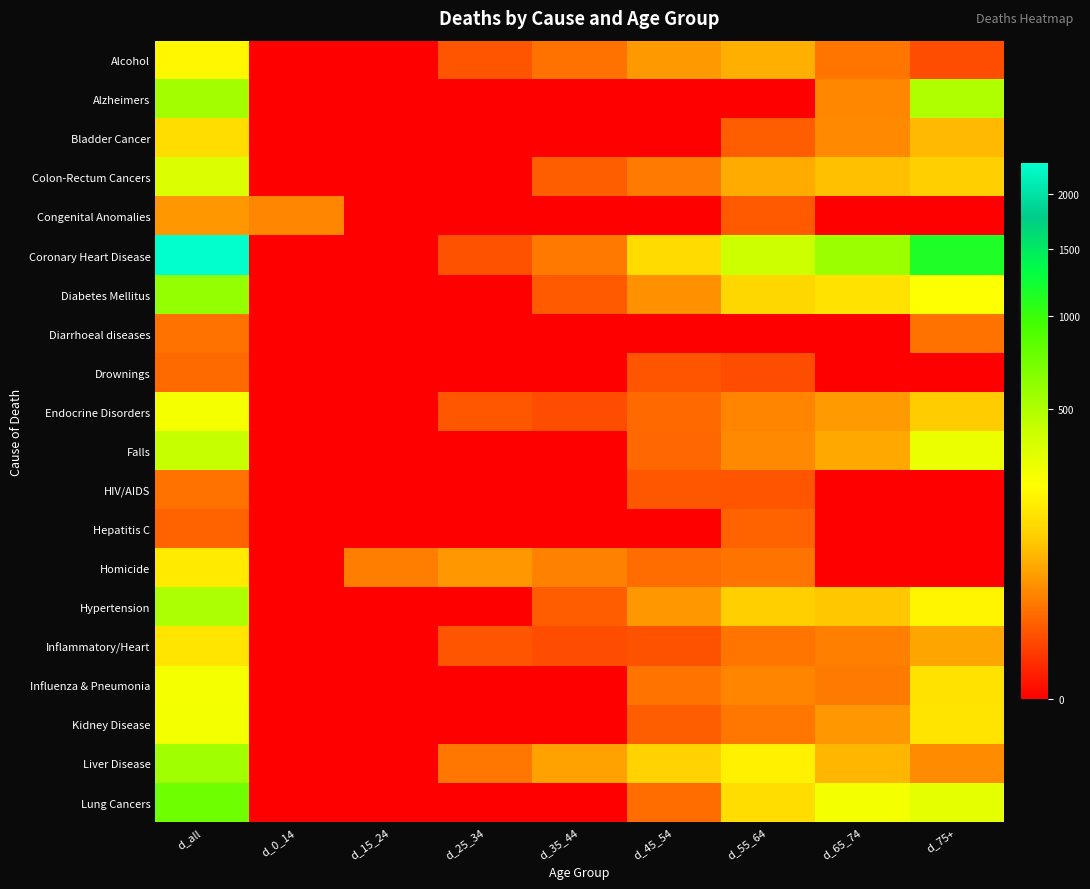

Between d_all and d_75+, which series saw the biggest shift?

Coronary Heart Disease